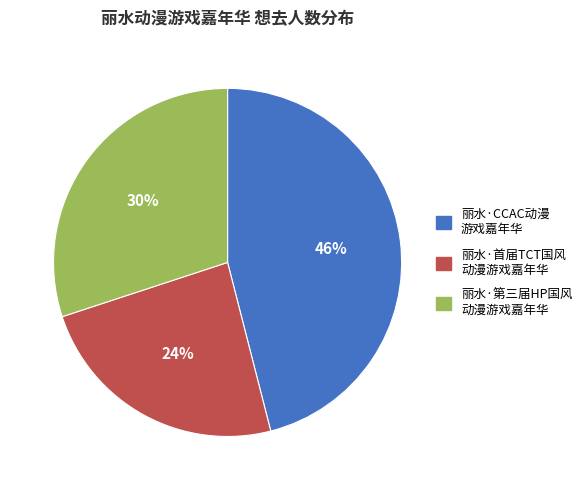

To the nearest percent, what is the average slice percentage?

33%